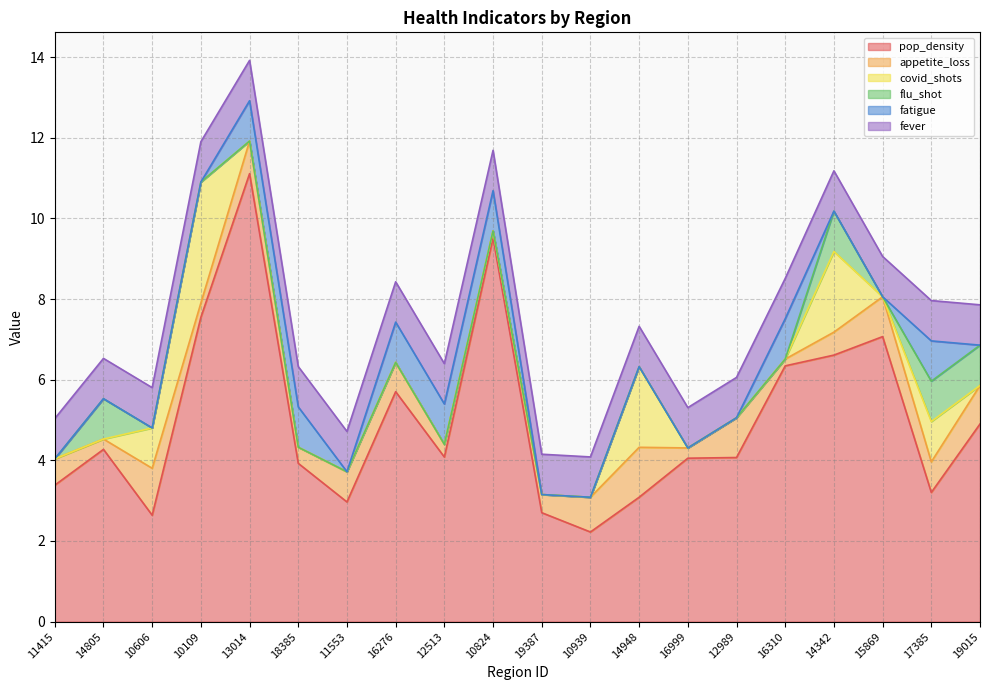

How many lines are shown in the chart?

6